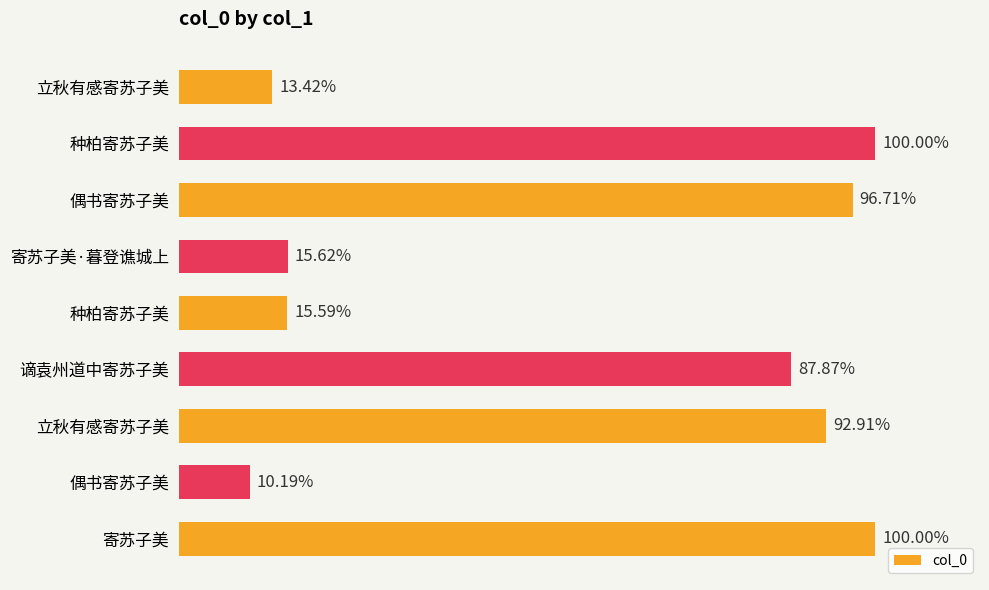

Does the chart contain any negative values?

No